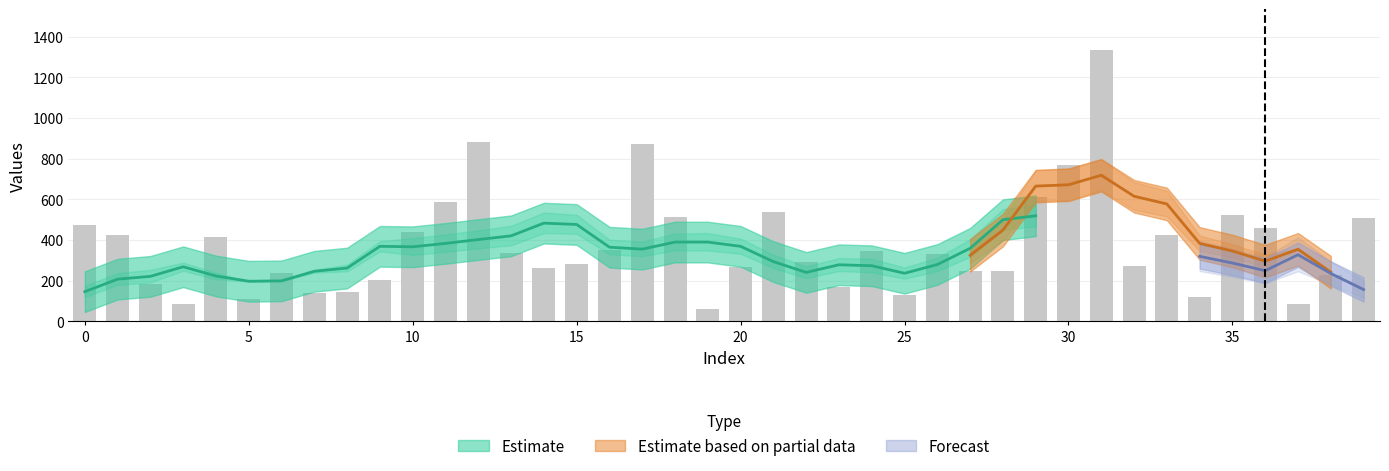

What is the spread (max minus min) of values at 17?

381